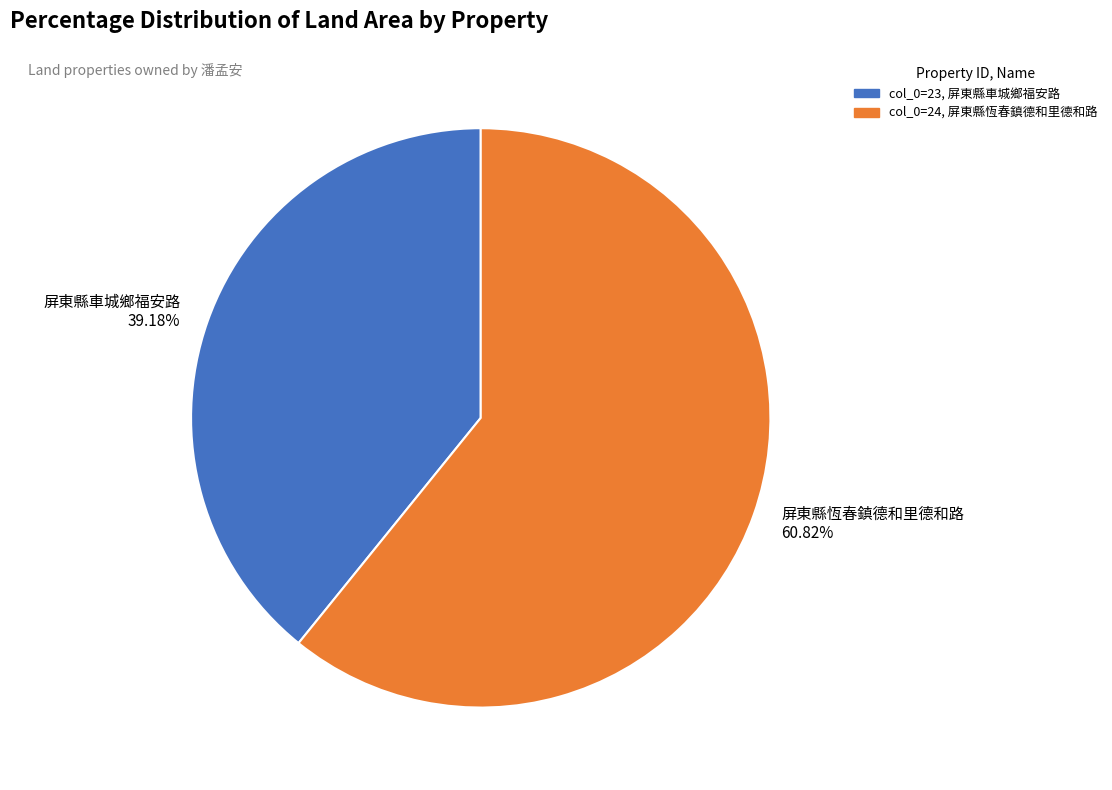

Do 屏東縣車城鄉福安路 and 屏東縣恆春鎮德和里德和路 together represent more than half of the pie?

Yes